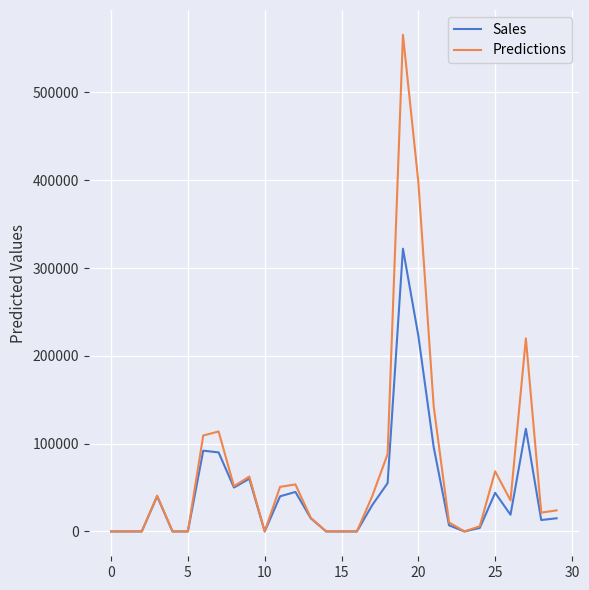

Rank the series by their maximum value, from lowest to highest.

Sales, Predictions